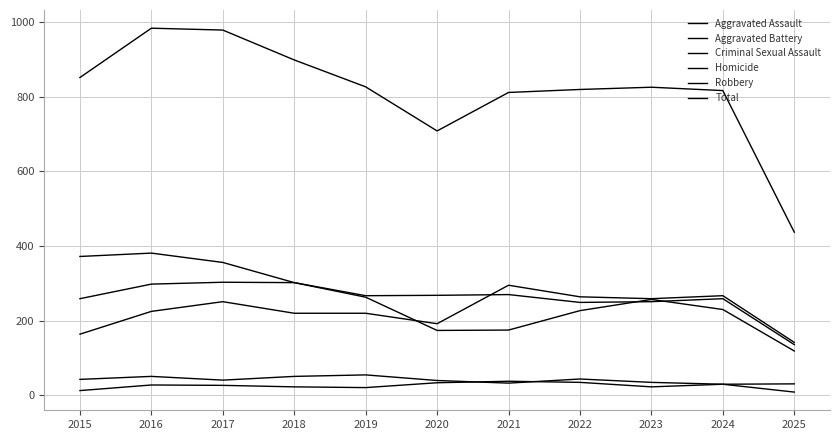

Where is the first local minimum for Aggravated Assault?

2020